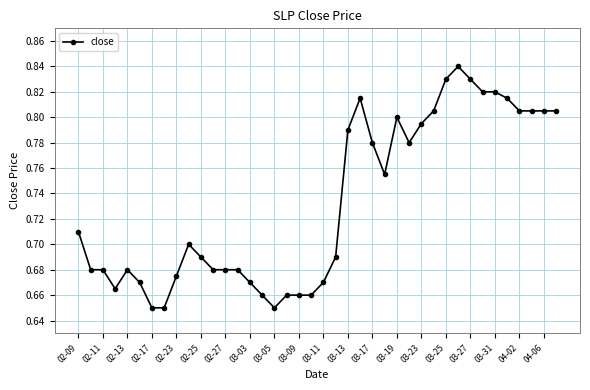

What is the sum of all values?

29.3